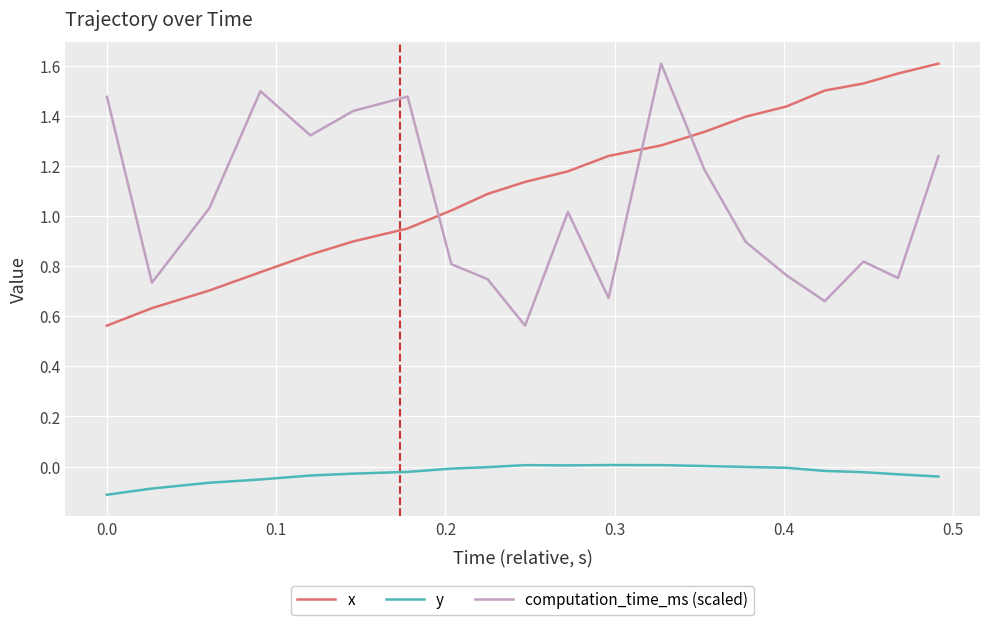

Does the chart have visible grid lines?

Yes